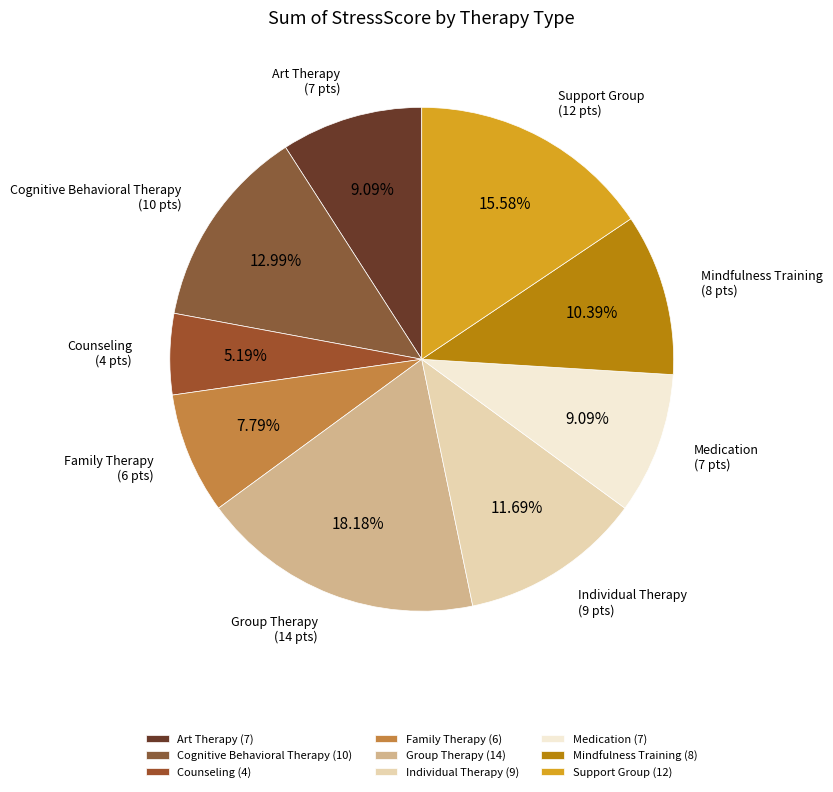

The Family Therapy slice represents 15% of the pie. True or false?

False